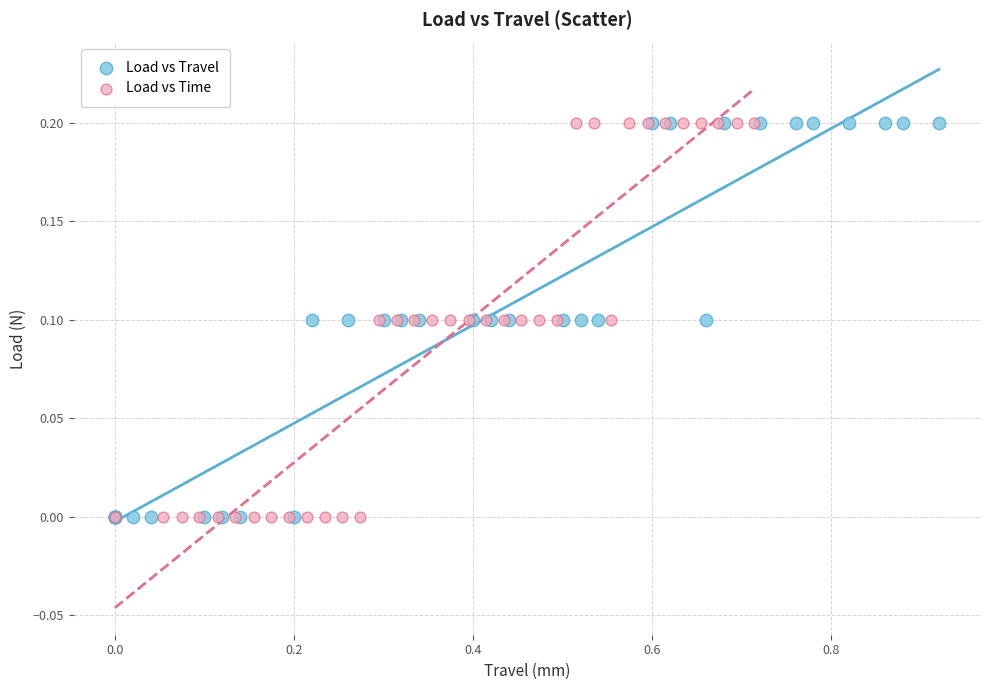

What are all the series names shown in the legend?

Load vs Travel, Load vs Time